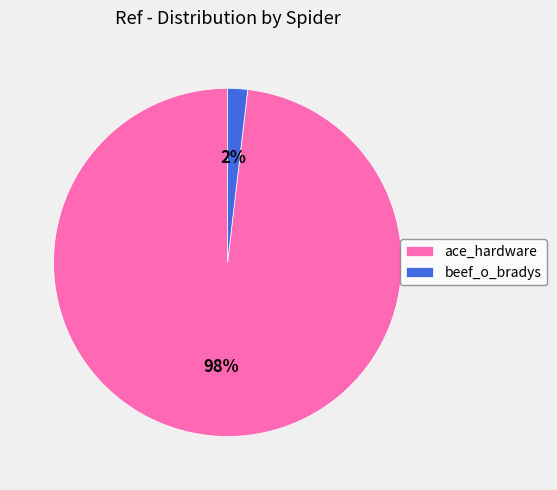

Which has a higher value, ace_hardware or beef_o_bradys?

ace_hardware